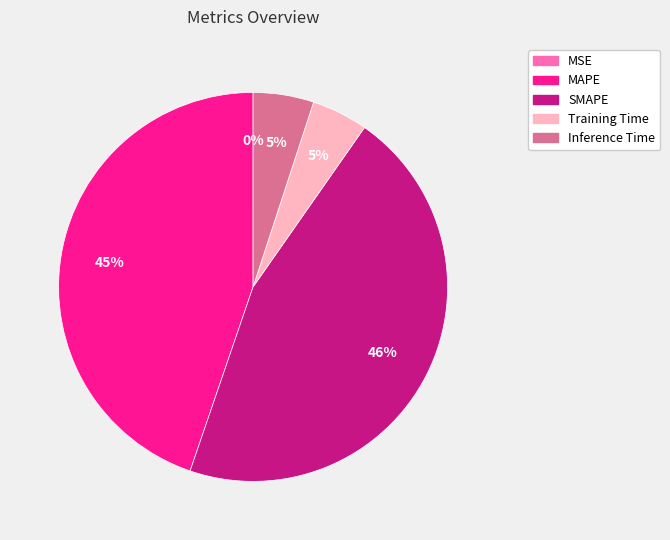

What is the largest slice in the pie chart?

SMAPE